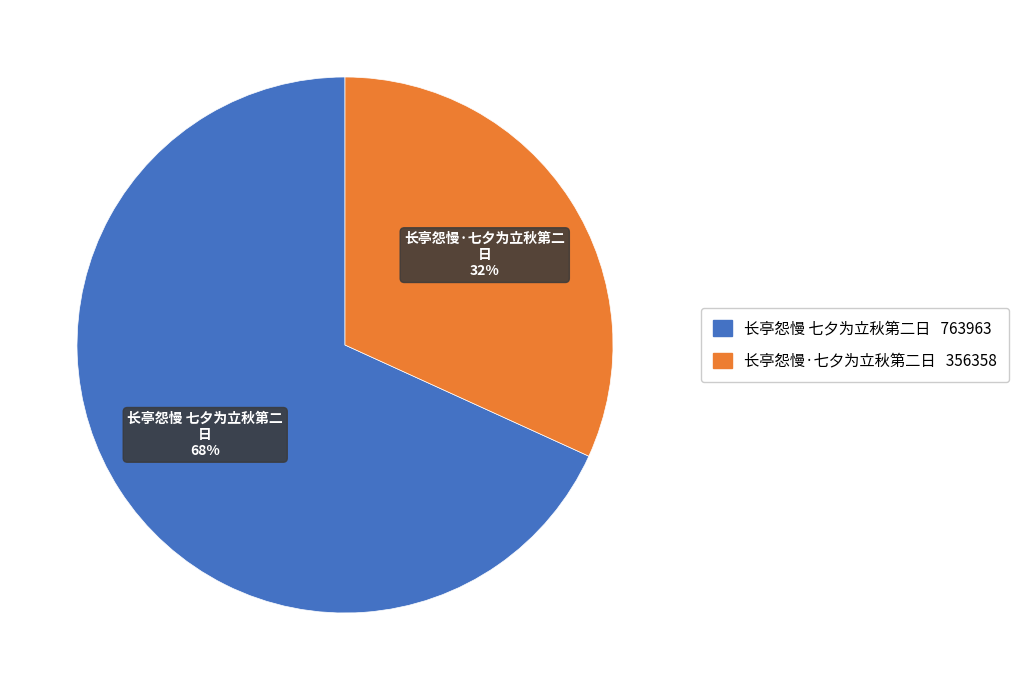

Count the number of slices in the pie.

2